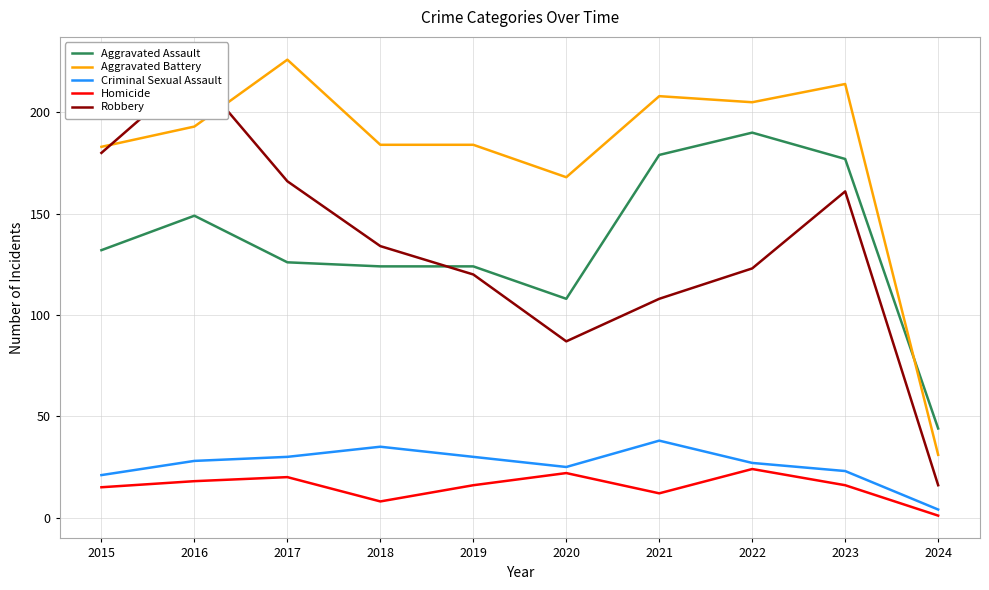

In Robbery, how many points are higher than both neighbors (excluding endpoints)?

2